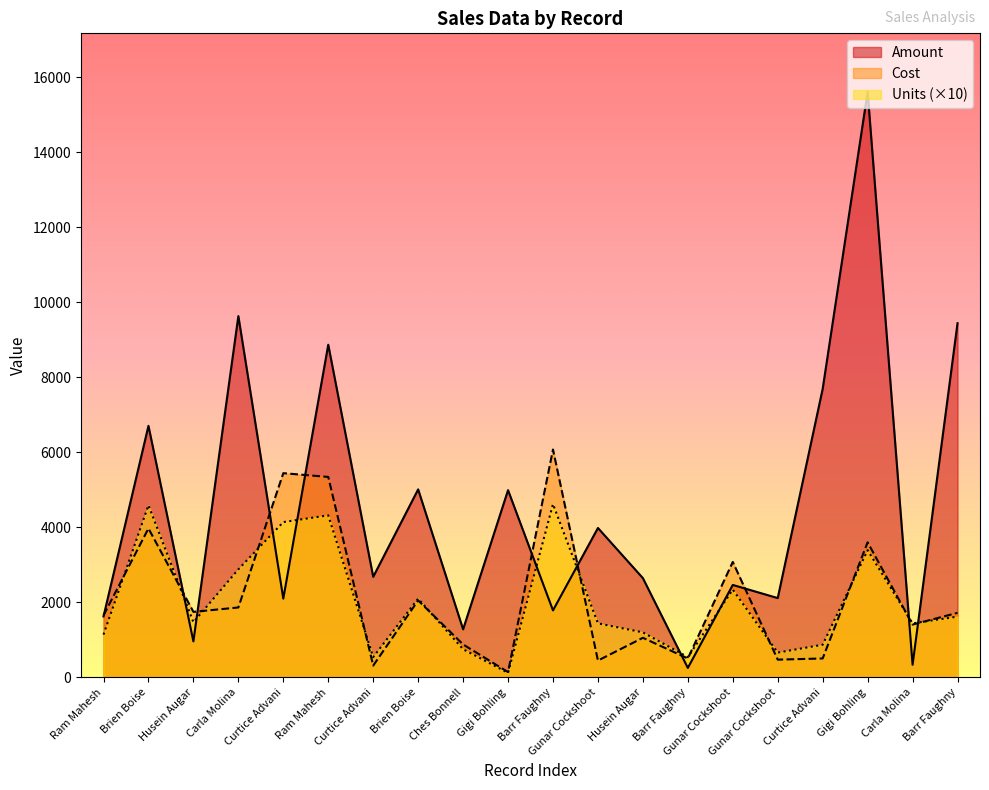

What are all the series names shown in the legend?

Amount, Cost, Units (×10)